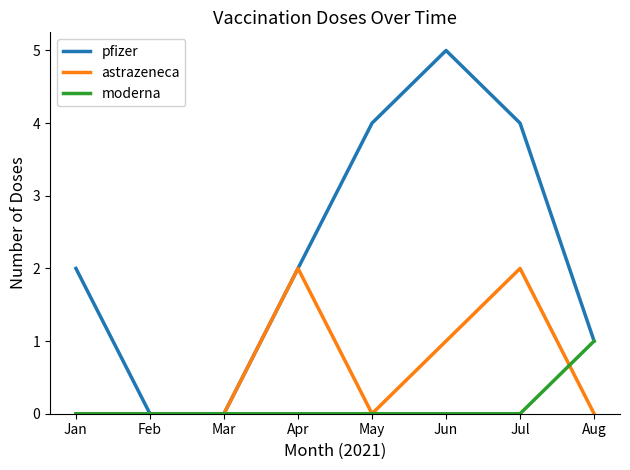

List the series in order of their overall mean, lowest first.

moderna, astrazeneca, pfizer